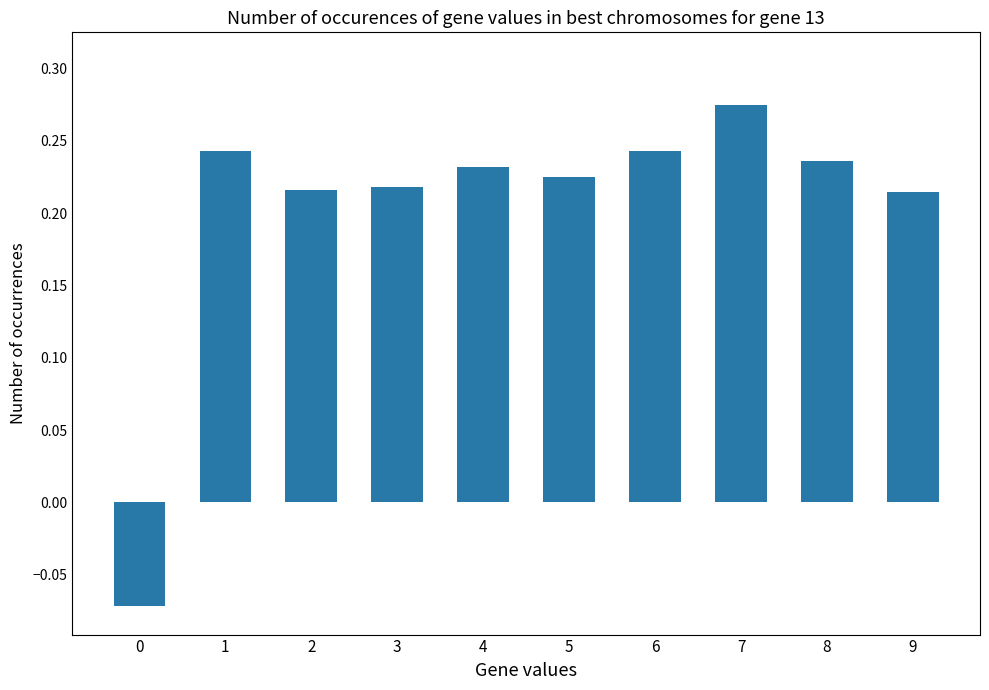

At which category does the chart reach its peak across all series?

7